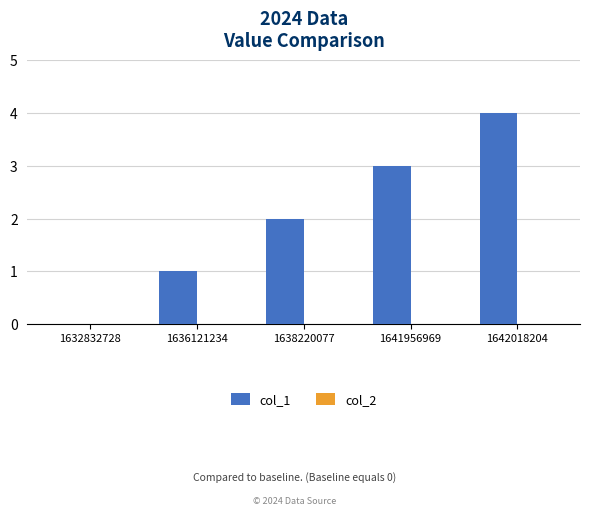

What is the greatest value displayed?

4